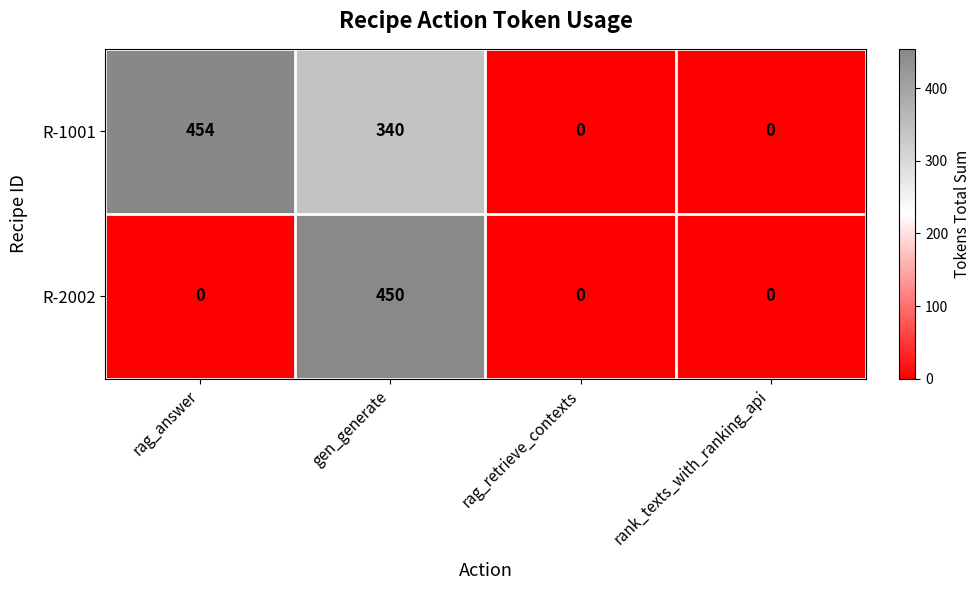

Which series has the largest range (max minus min)?

R-1001